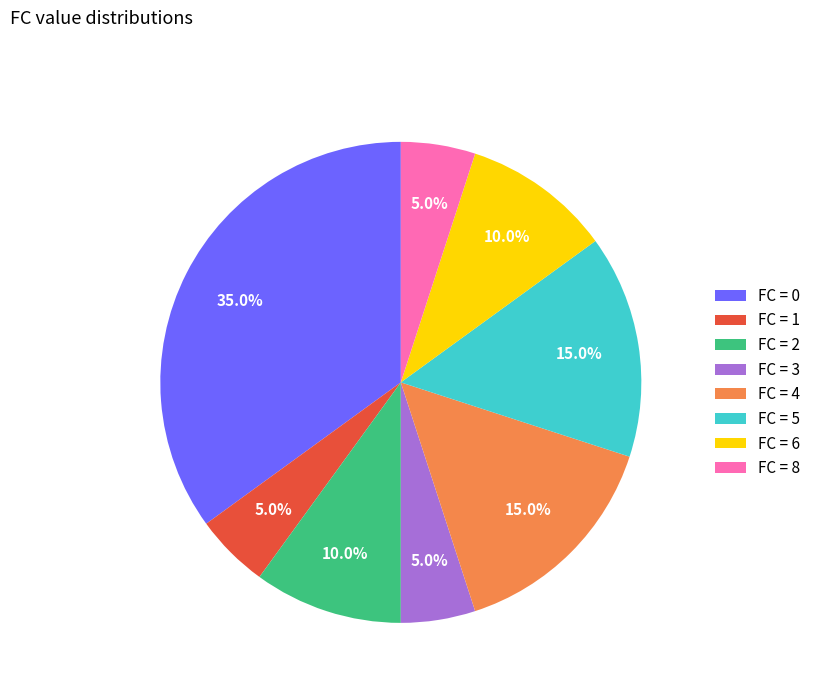

Is there any slice that represents more than half of the pie?

No